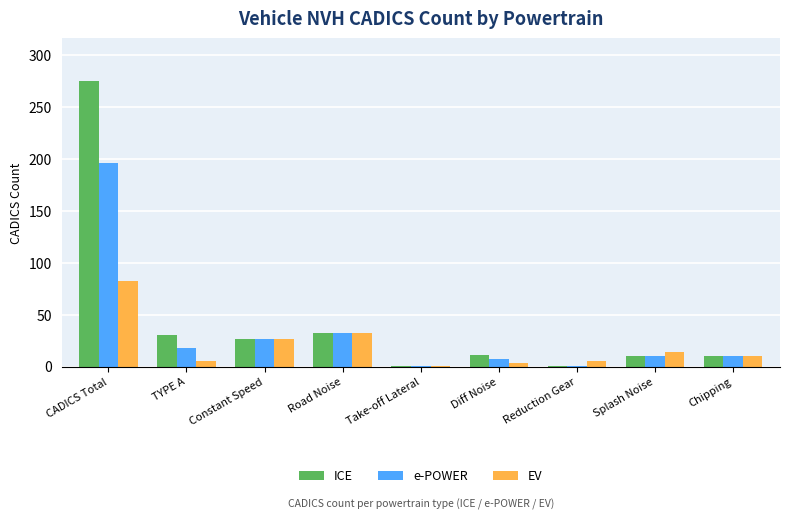

What is the difference between the maximum and minimum values in the e-POWER series?

195